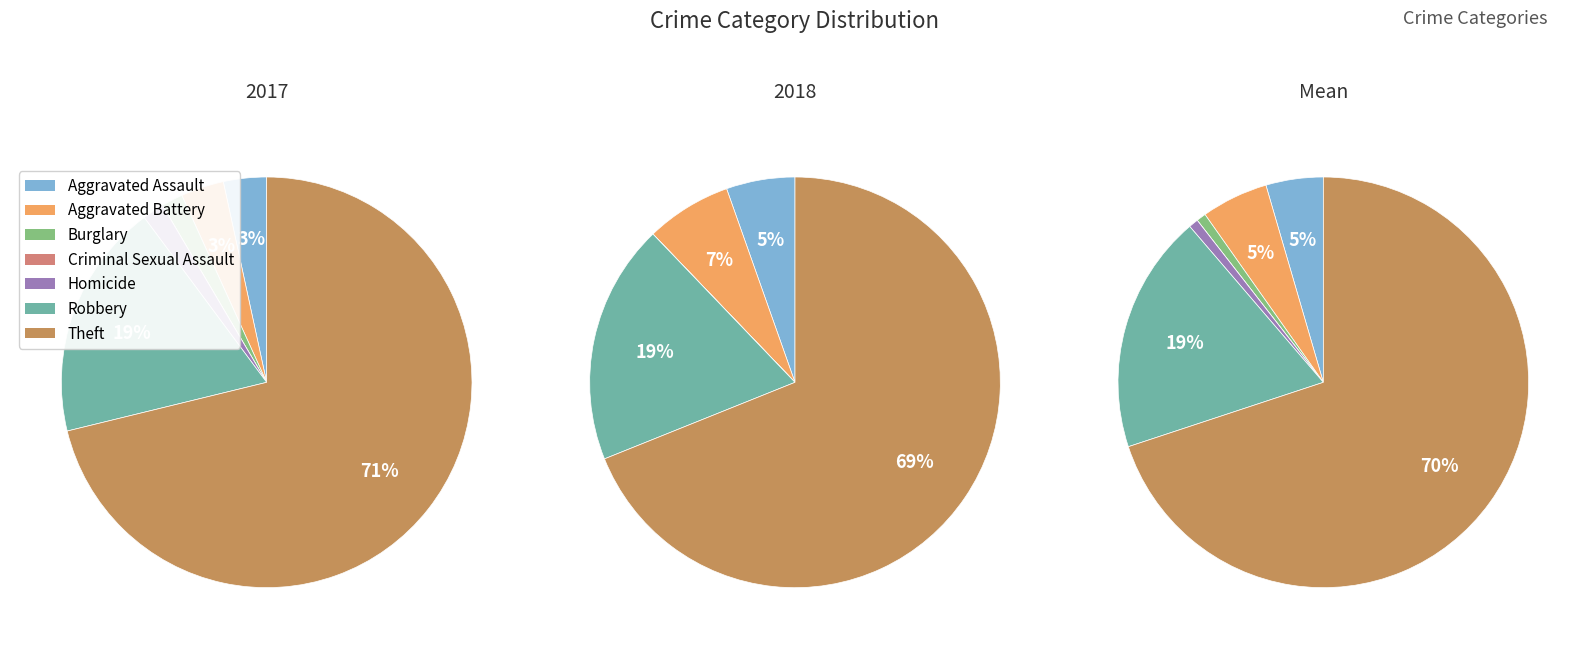

True or false: Criminal Sexual Assault accounts for 0% of the total.

True